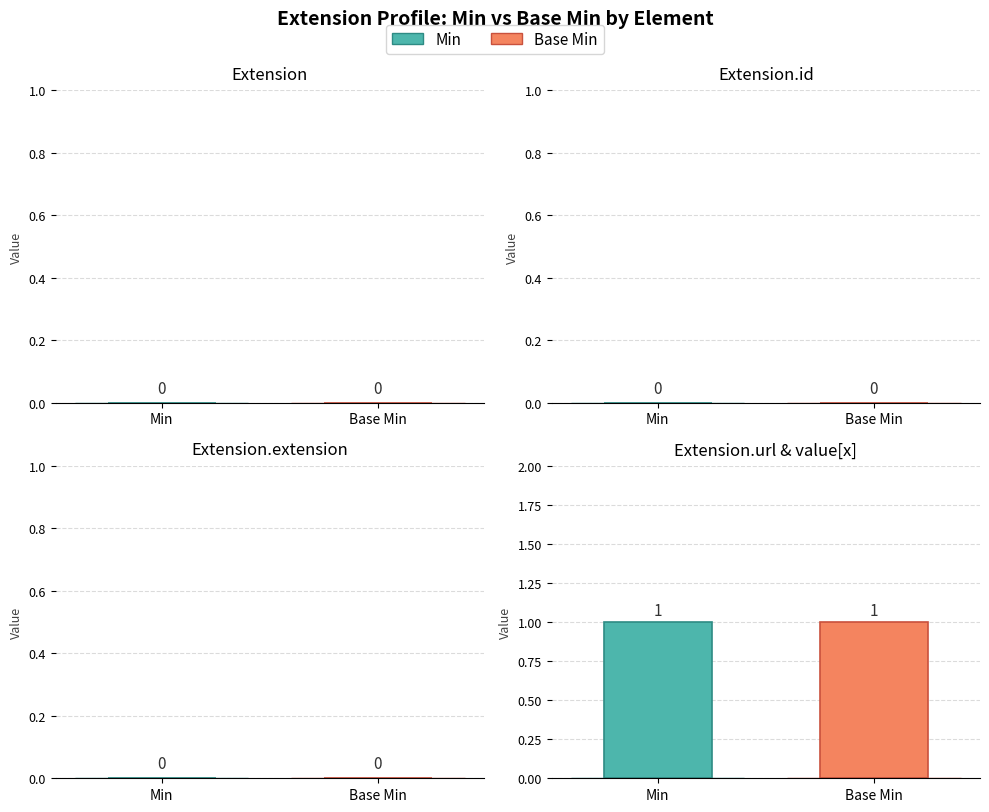

The value of Base Min at Extension is -1. True or false?

False